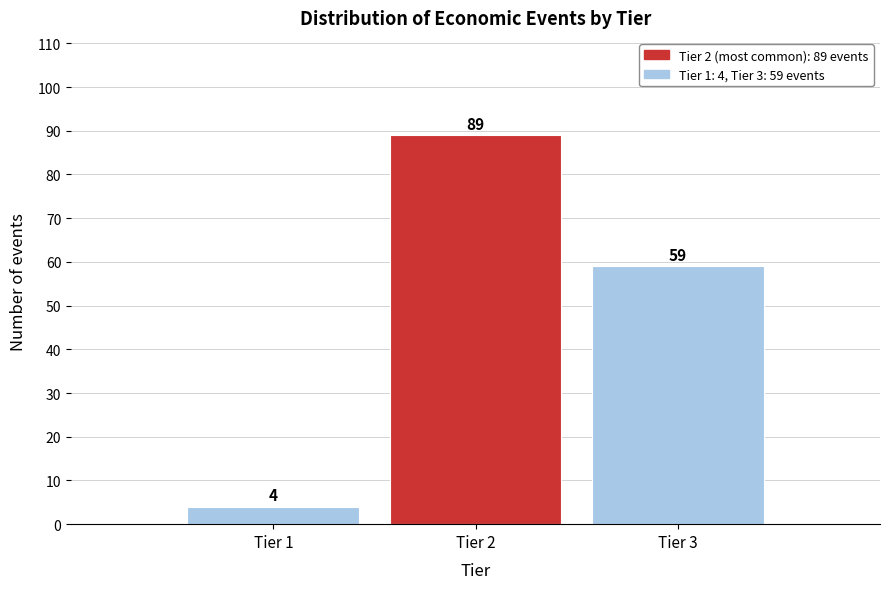

Reading left to right, extract all data points from this chart.

4	89	59